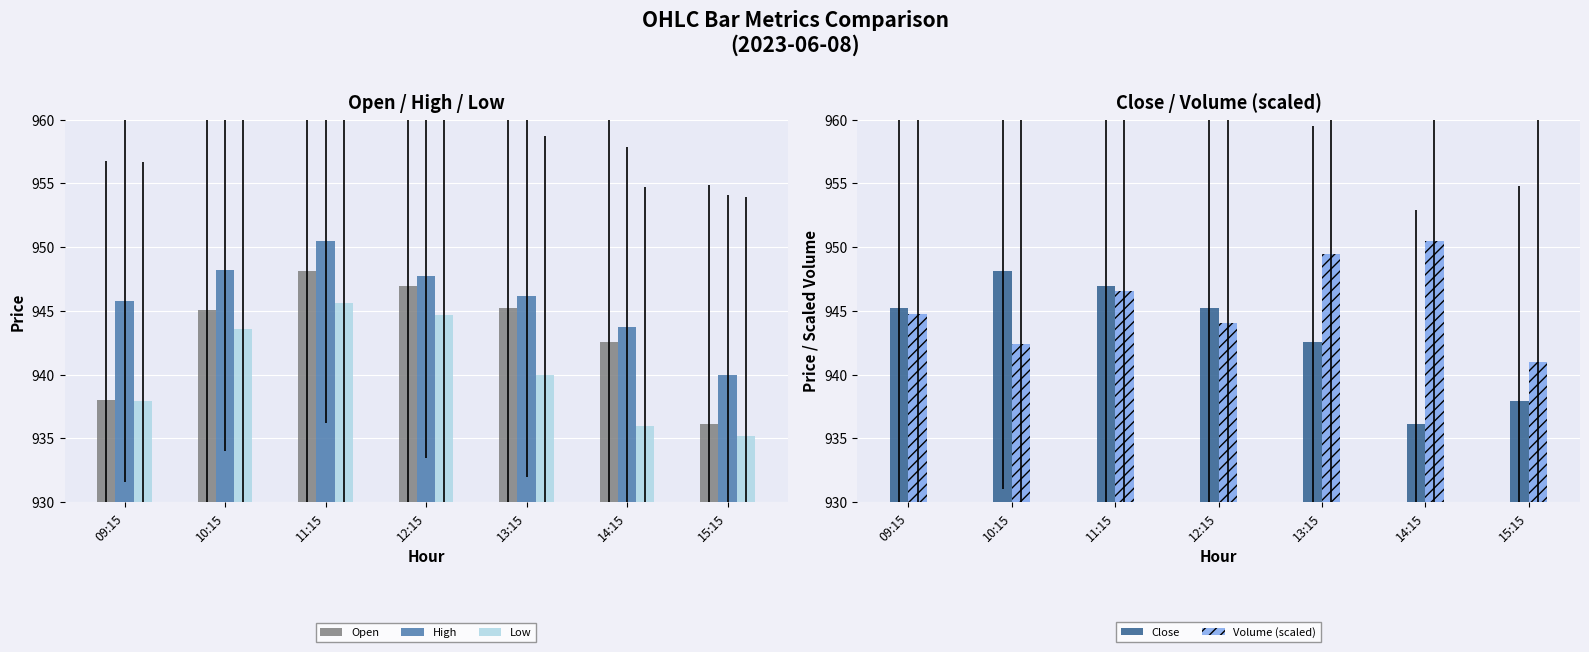

How many groups of bars are there?

7